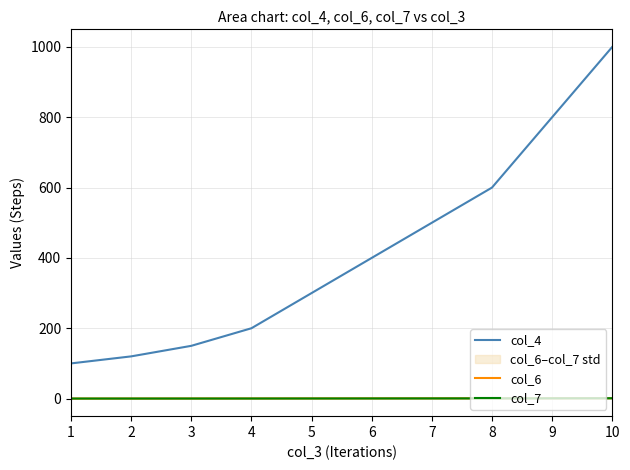

Reading left to right, what are all the values shown in this chart?

col_4: 100.0	120.0	150.0	200.0	300.0	400.0	500.0	600.0	800.0	1000.0
col_6: 0.1	0.2	0.3	0.4	0.5	0.6	0.7	0.8	0.9	1.0
col_7: 0.1	0.1	0.1	0.2	0.3	0.4	0.5	0.6	0.8	1.0